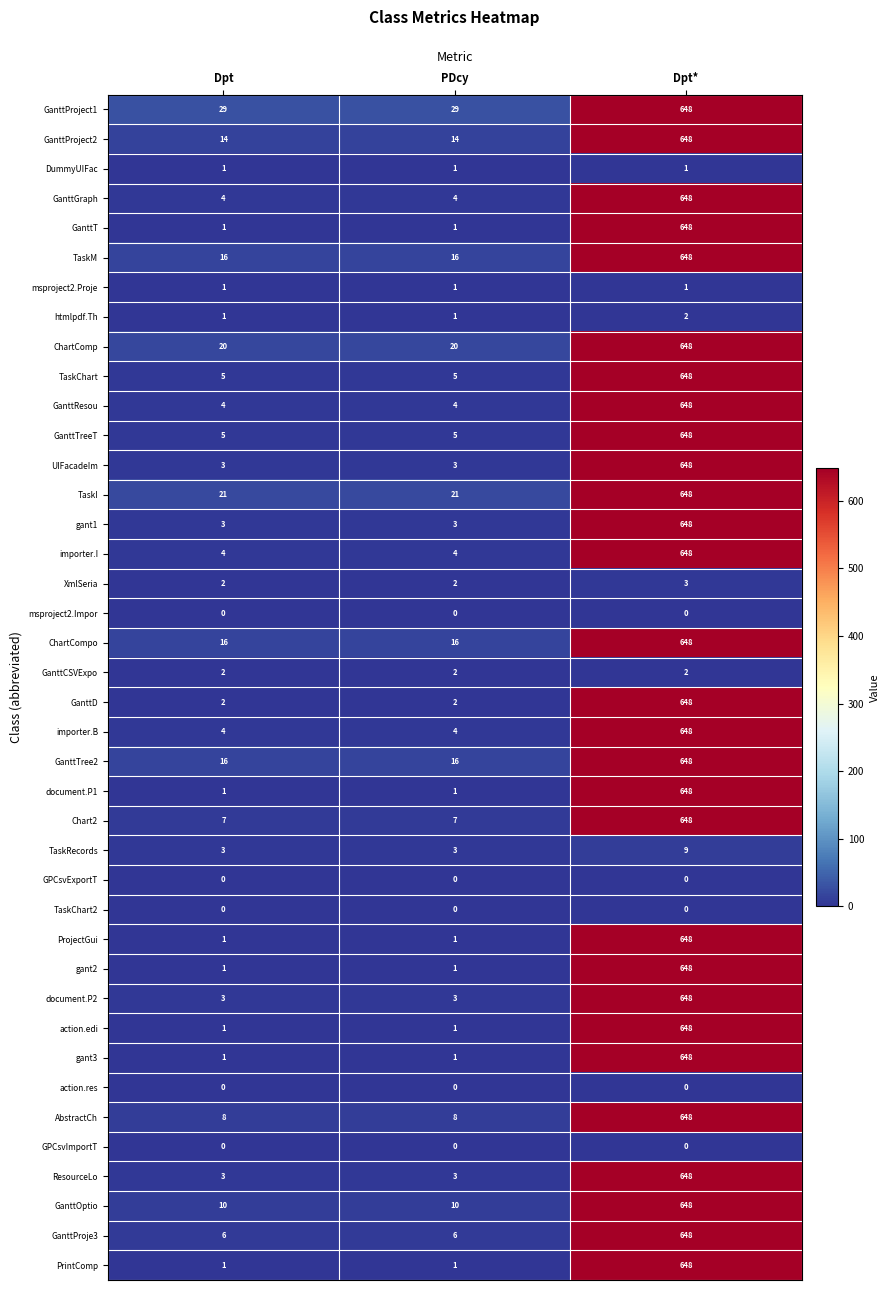

Which series has the largest total across all categories?

GanttProject1